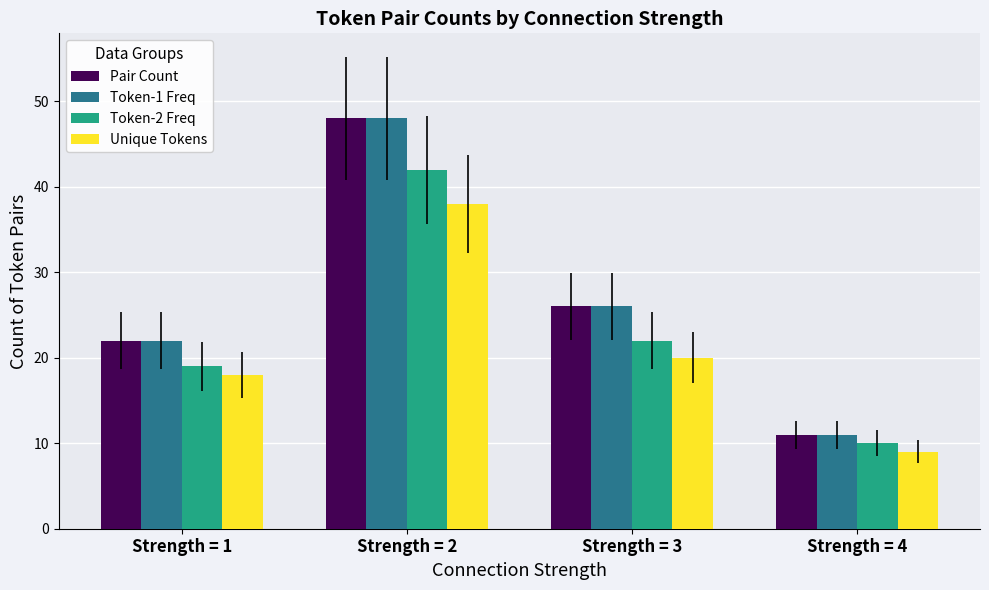

What is the difference between the second highest and minimum values in the Token-1 Freq series?

15